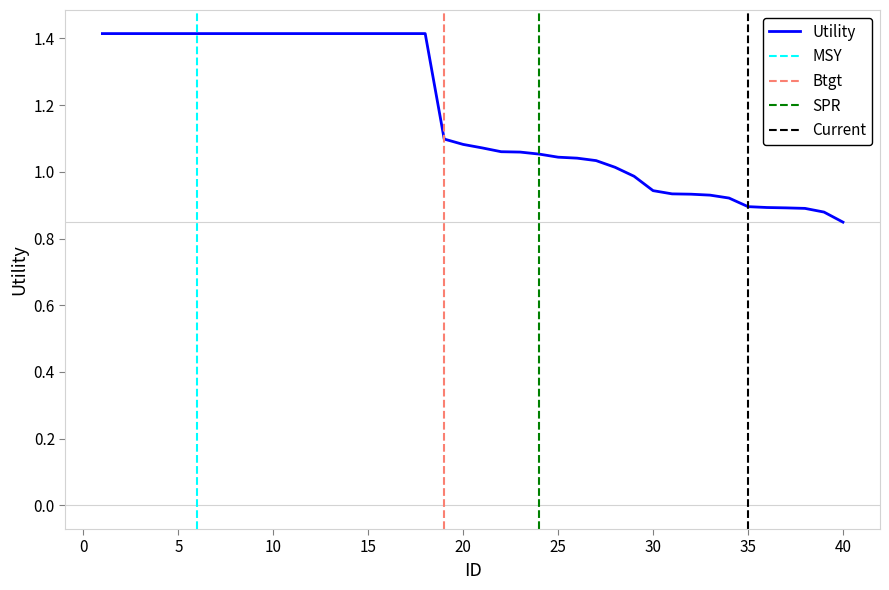

Is it true that the value at 15 is 1.4?

True